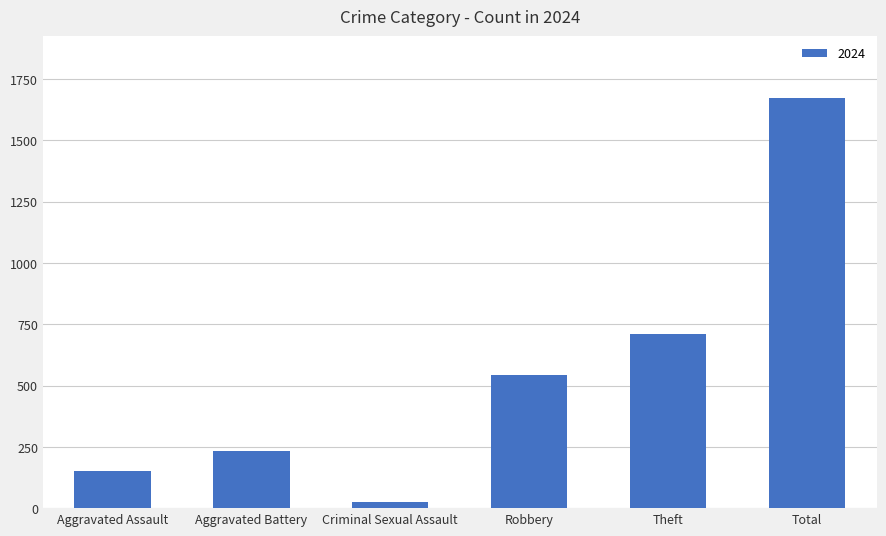

Count the number of data series in this chart.

1